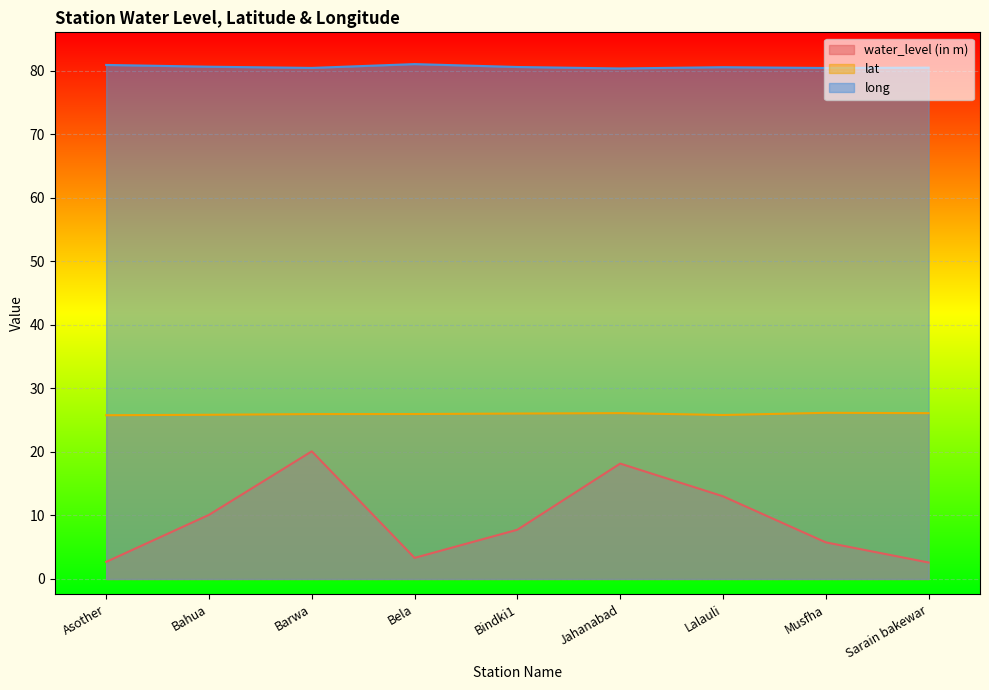

Is it true that lat equals 36.1 at Asother?

False